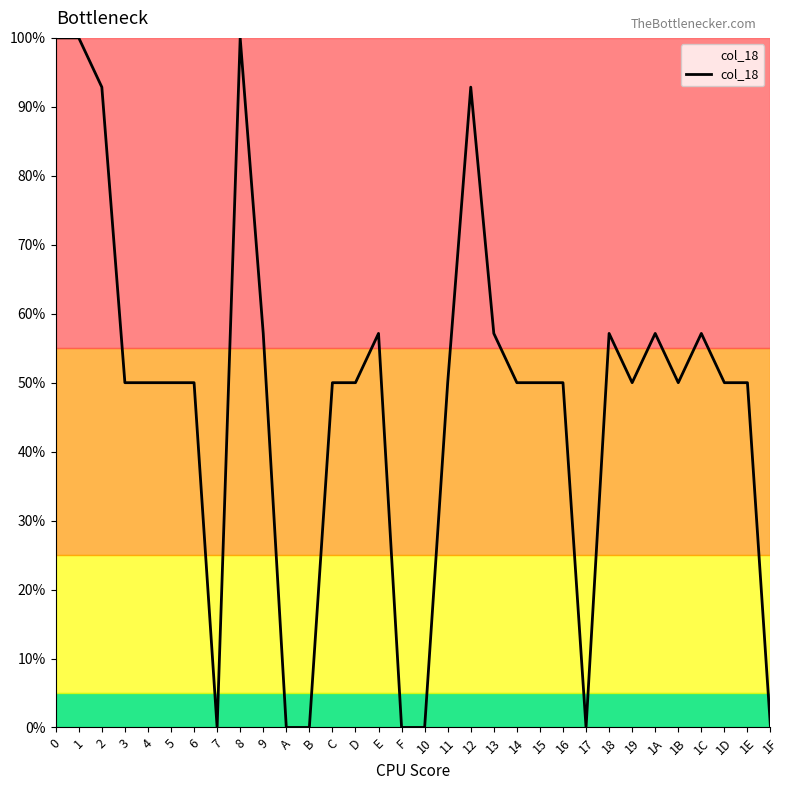

What is the change in value from 5 to 17?

-50.0